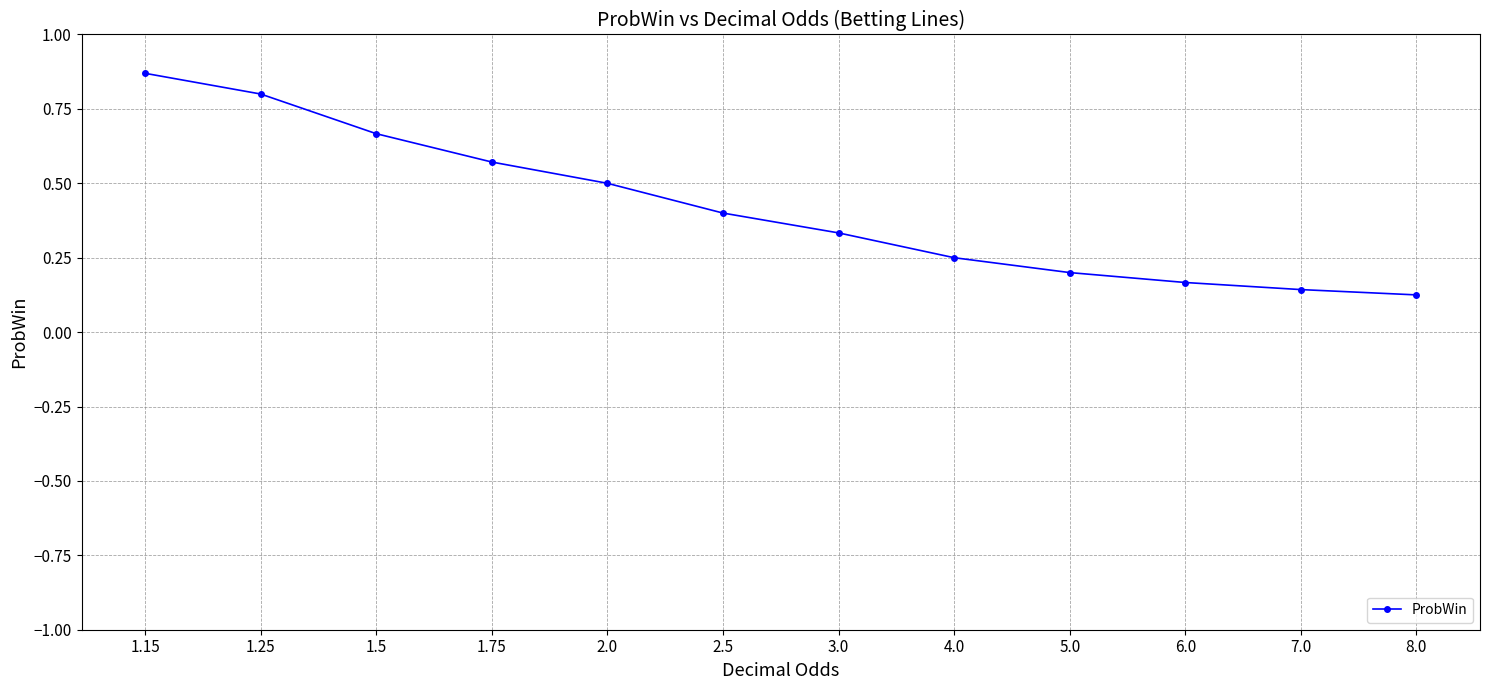

Which has a higher value, 6.0 or 8.0?

6.0